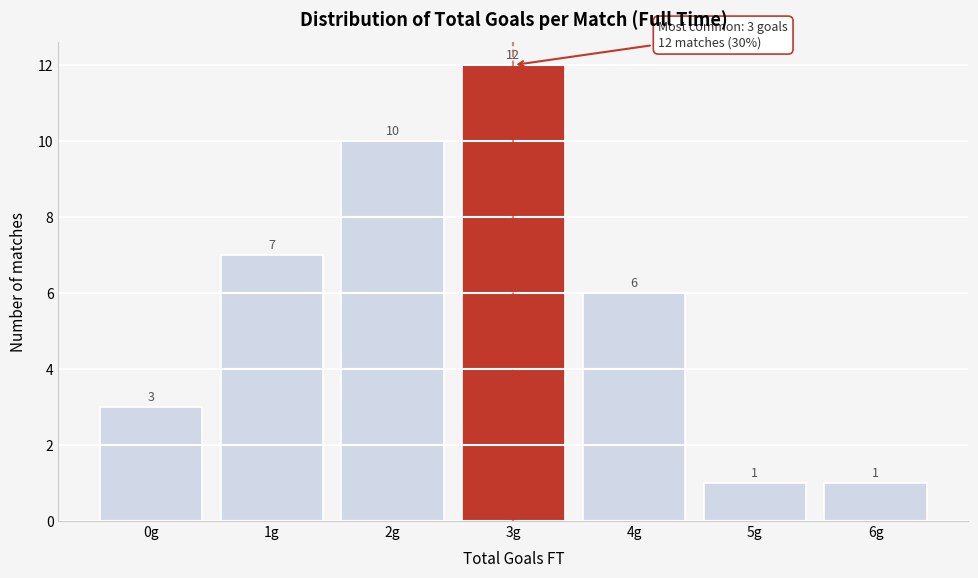

Reading left to right, transcribe all the data shown in this chart.

3	7	10	12	6	1	1